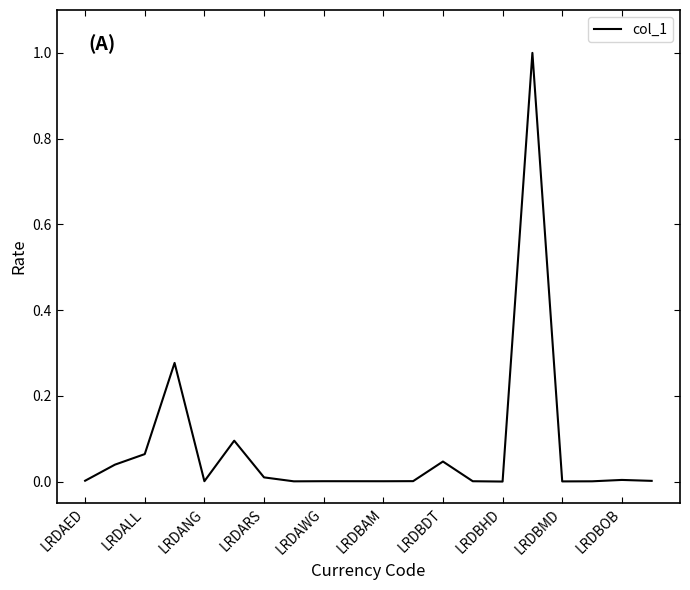

What is the maximum value shown in the chart?

1.0